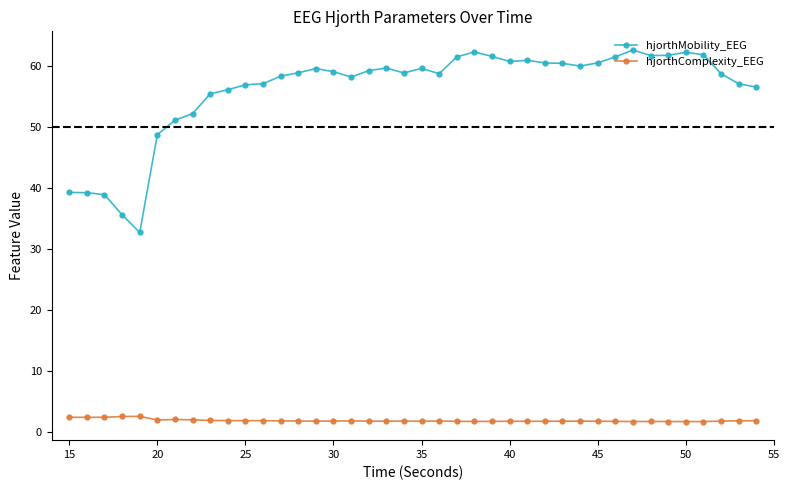

True or false: hjorthComplexity_EEG and hjorthMobility_EEG intersect in this chart.

False